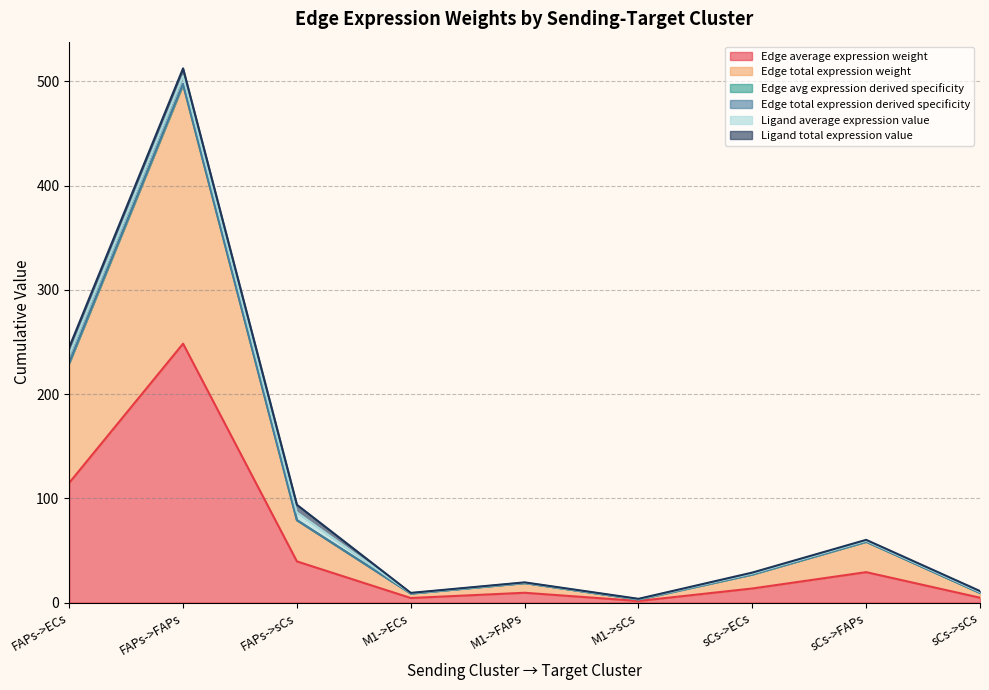

How many interior local valleys does the Edge total expression weight series have?

2